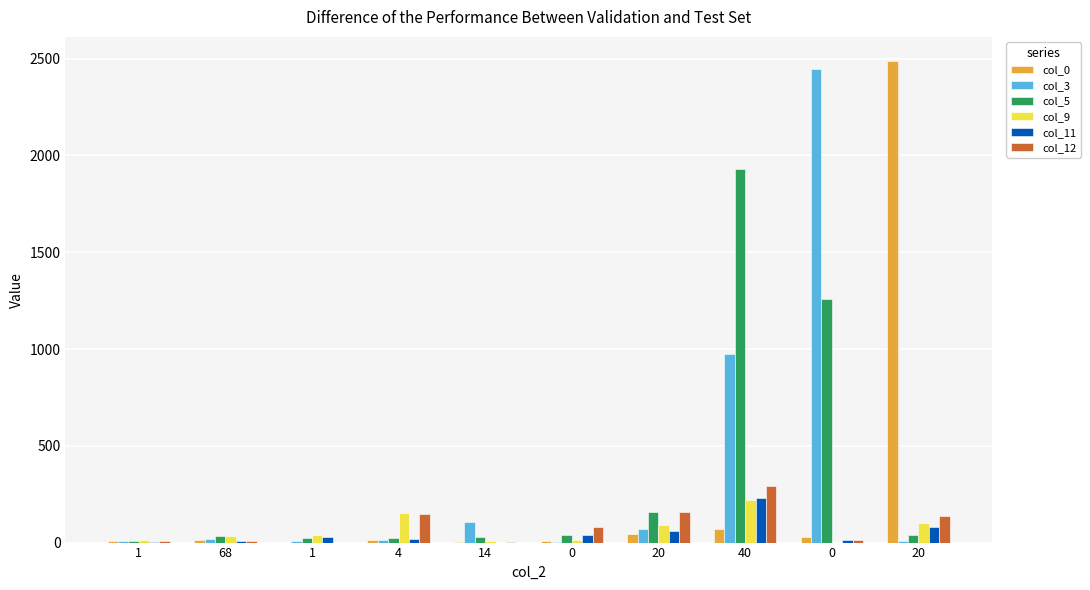

What are all the series names shown in the legend?

col_0, col_3, col_5, col_9, col_11, col_12